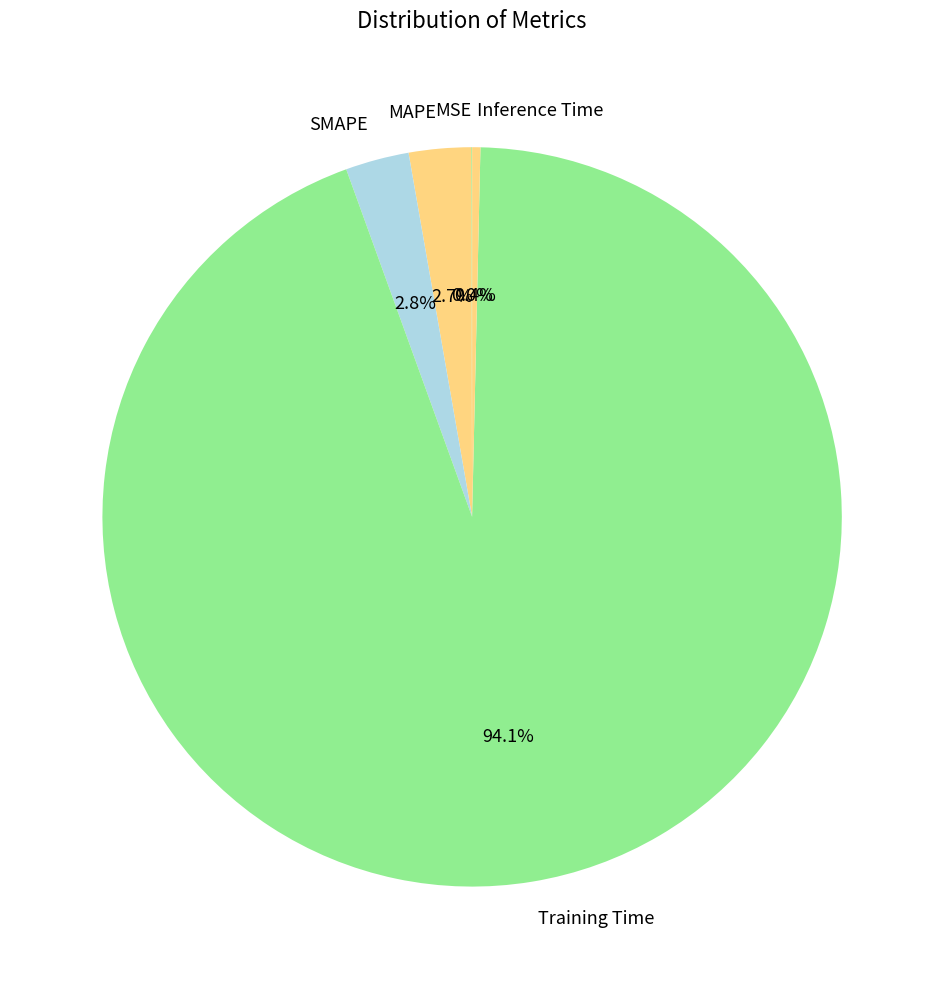

Which category has the biggest portion of the pie?

Training Time